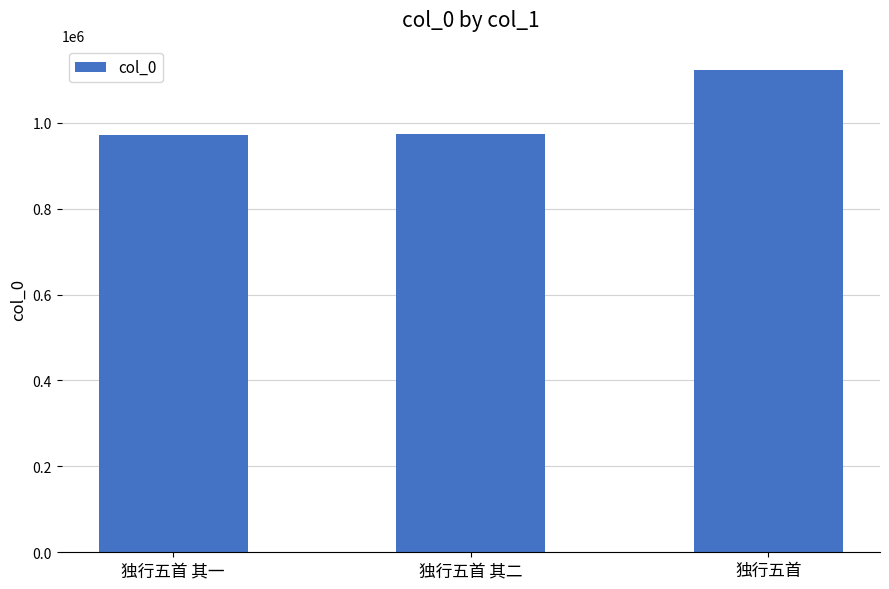

What position from the left is 独行五首?

3